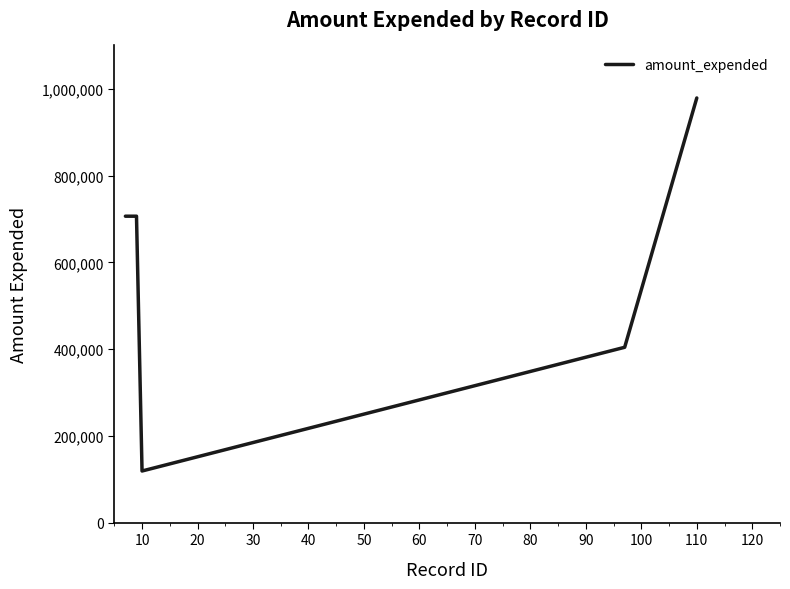

What is the difference between the maximum and minimum values?

859782